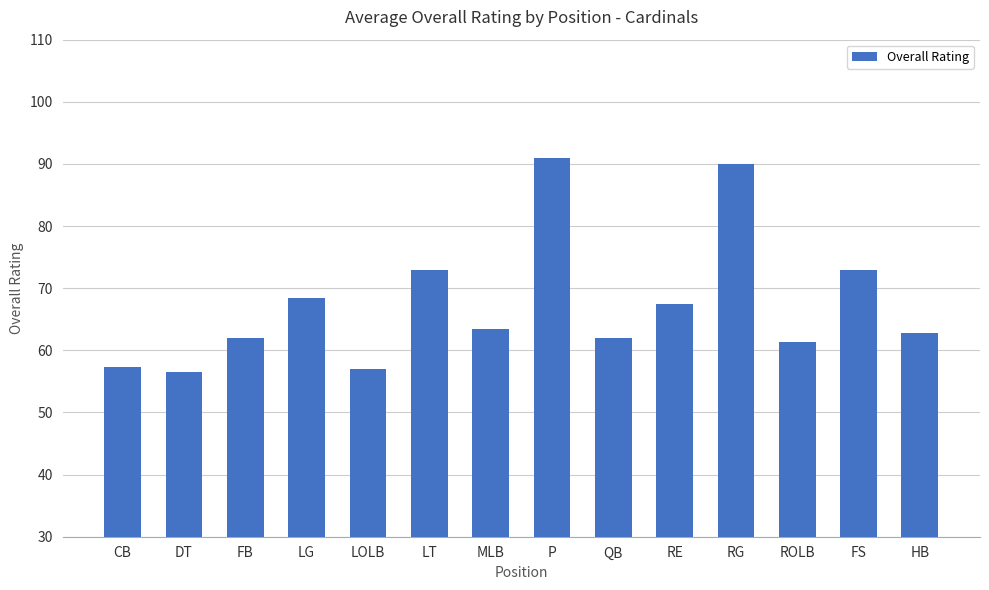

The chart shows a value of 42.0 at LG. True or false?

False